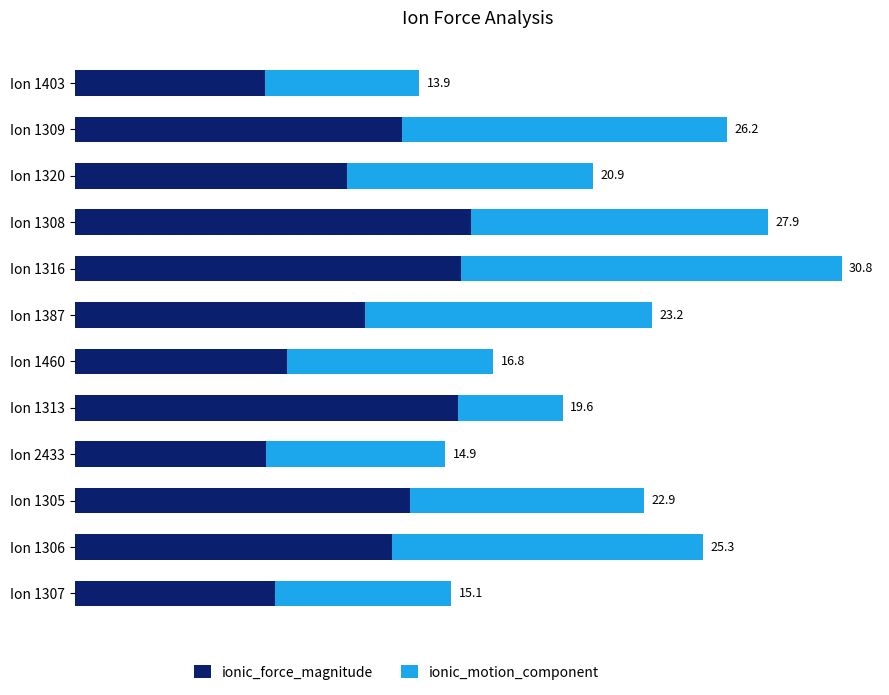

What are all the series names shown in the legend?

ionic_force_magnitude, ionic_motion_component